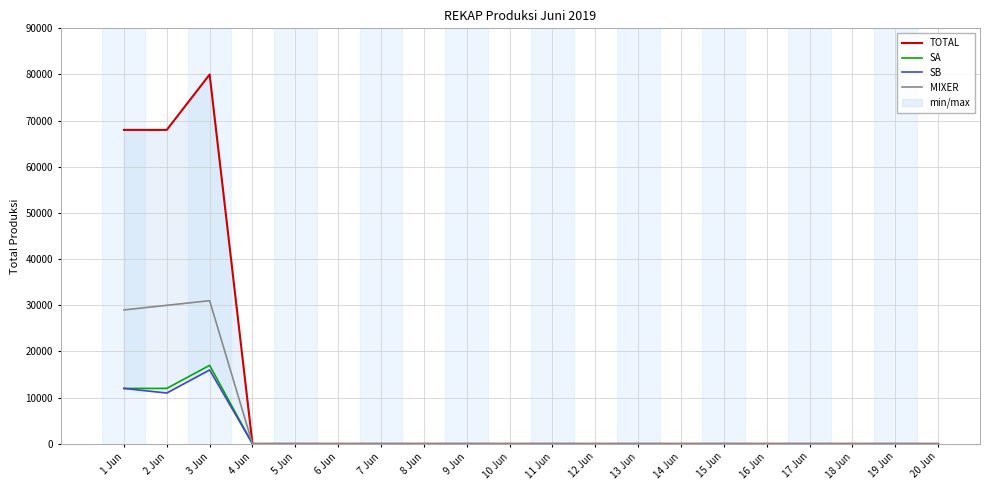

Reading left to right, what are all the values shown in this chart?

TOTAL: 68000	68000	80000	0	0	0	0	0	0	0	0	0	0	0	0	0	0	0	0	0
SA: 12000	12000	17000	0	0	0	0	0	0	0	0	0	0	0	0	0	0	0	0	0
SB: 12000	11000	16000	0	0	0	0	0	0	0	0	0	0	0	0	0	0	0	0	0
MIXER: 29000	30000	31000	0	0	0	0	0	0	0	0	0	0	0	0	0	0	0	0	0